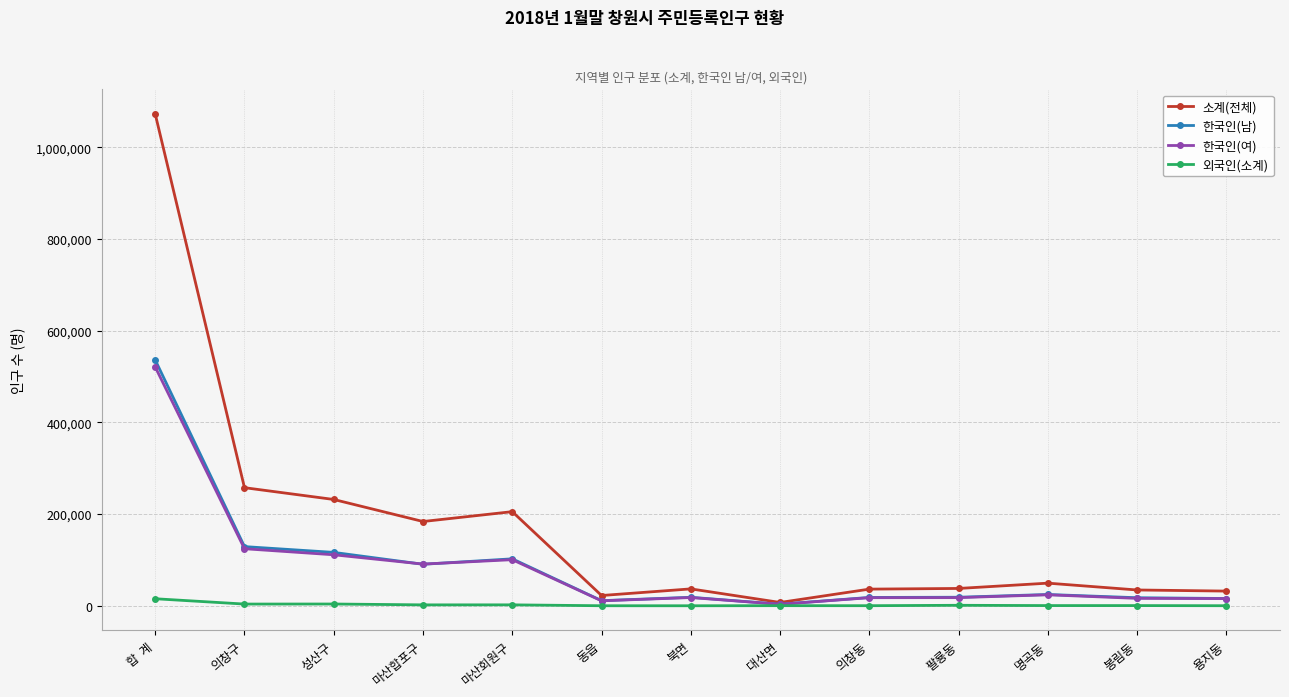

Which series has the widest spread of values?

소계(전체)